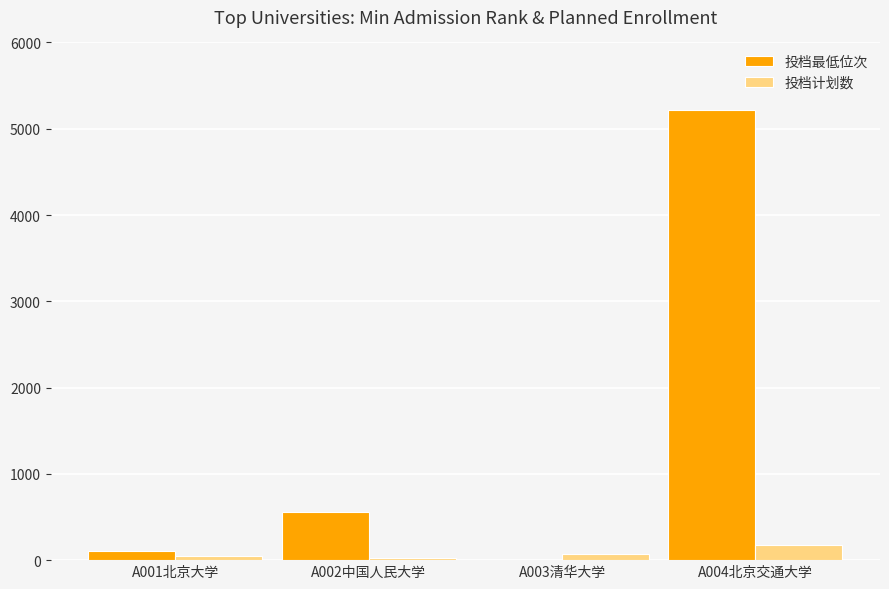

At which category does the chart reach its peak across all series?

A004北京交通大学